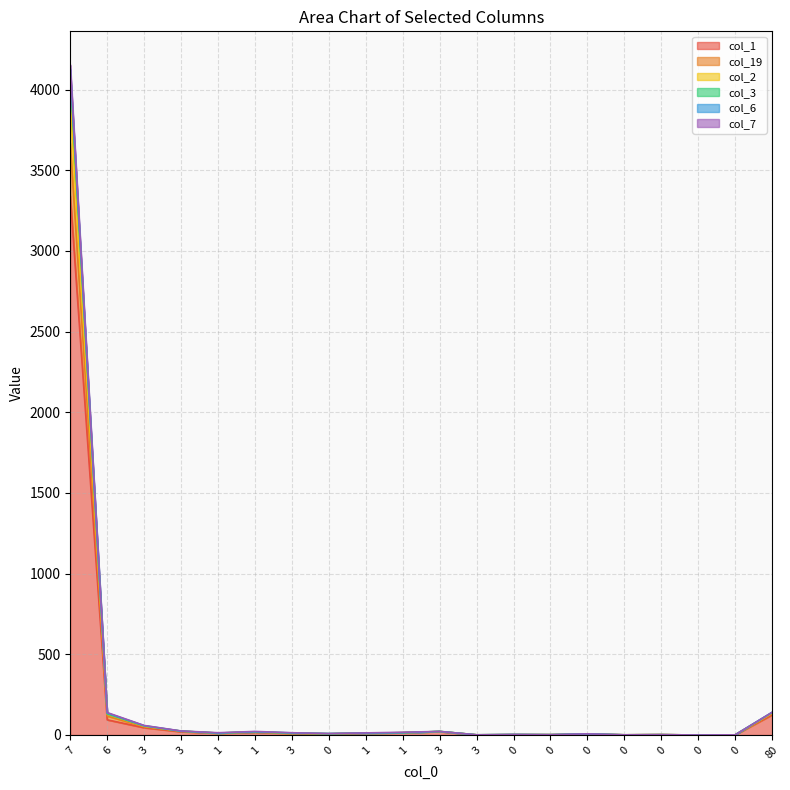

Is it true that col_19 equals 0 at 0?

False